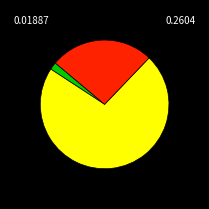

Is there a majority slice in this chart?

Yes